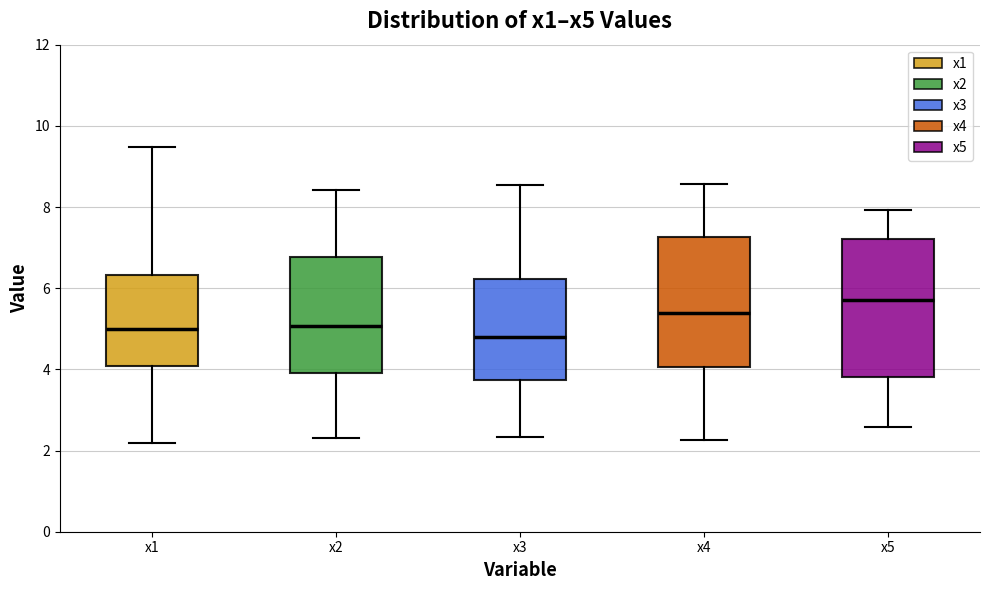

Which box is the tallest, from its lower edge to its upper edge?

x5